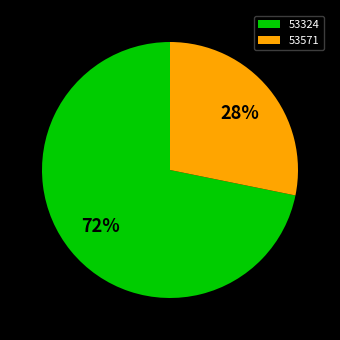

Rank the categories by value from highest to lowest.

53324, 53571